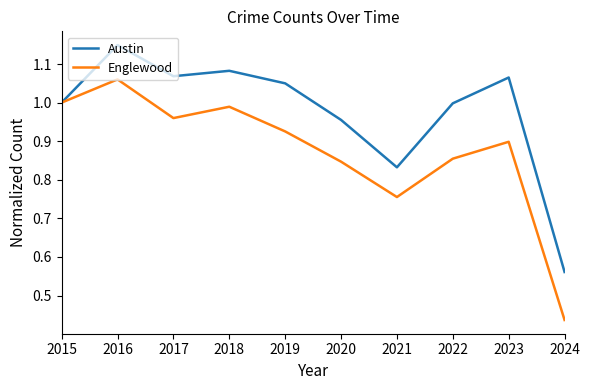

Which series changed the most between 2017 and 2018?

Englewood